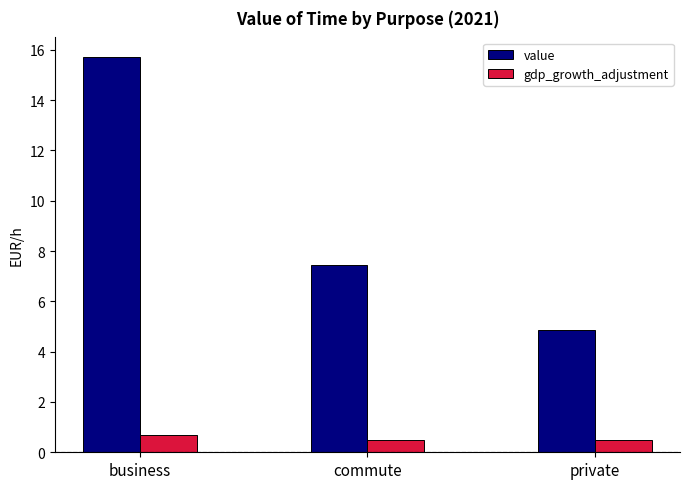

What position from the right is commute?

2